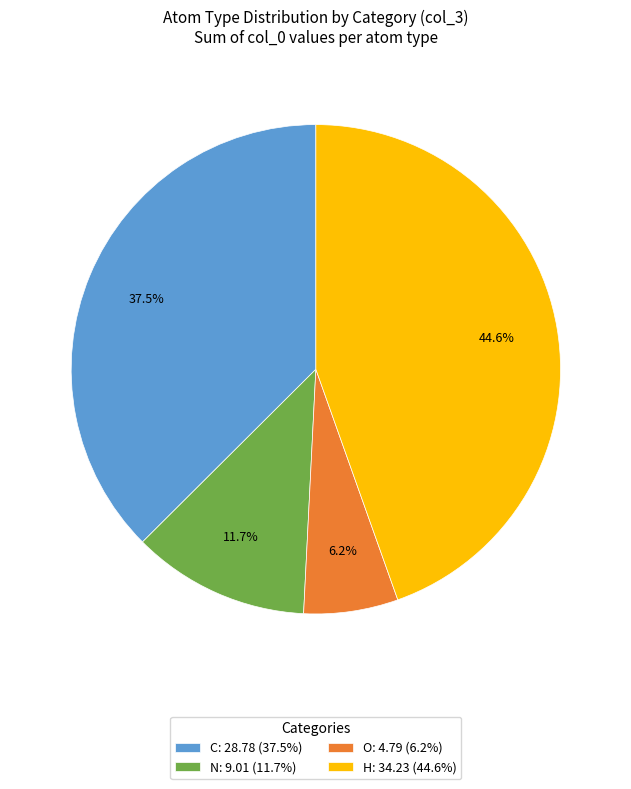

To the nearest percent, what percentage of the pie is N?

12%